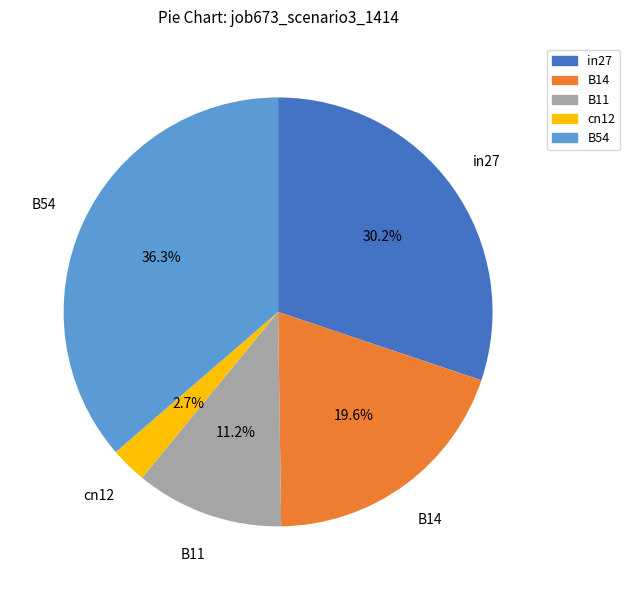

Between cn12 and B54, which is larger?

B54